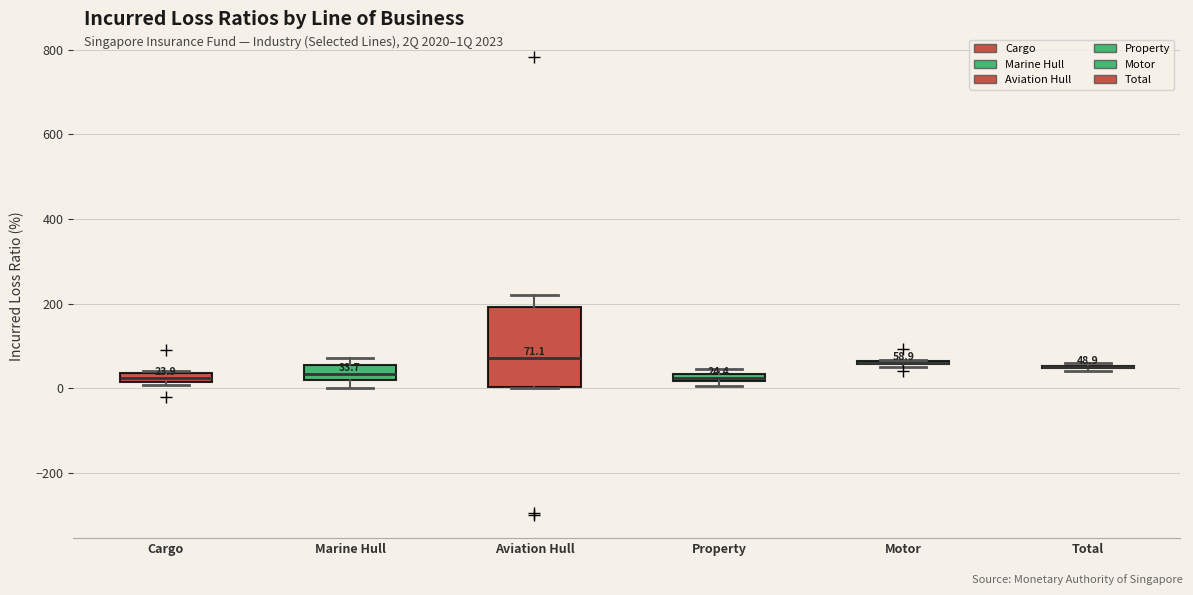

Comparing the boxes themselves (not the whiskers), which one is the tallest?

Aviation Hull